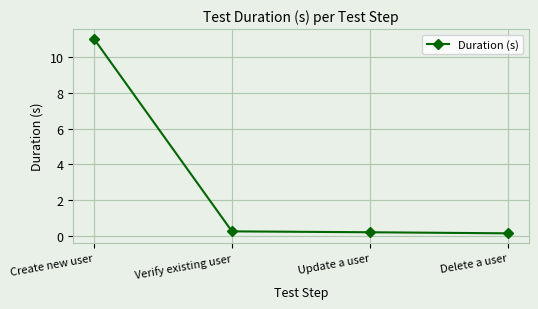

What is the maximum value shown in the chart?

11.0